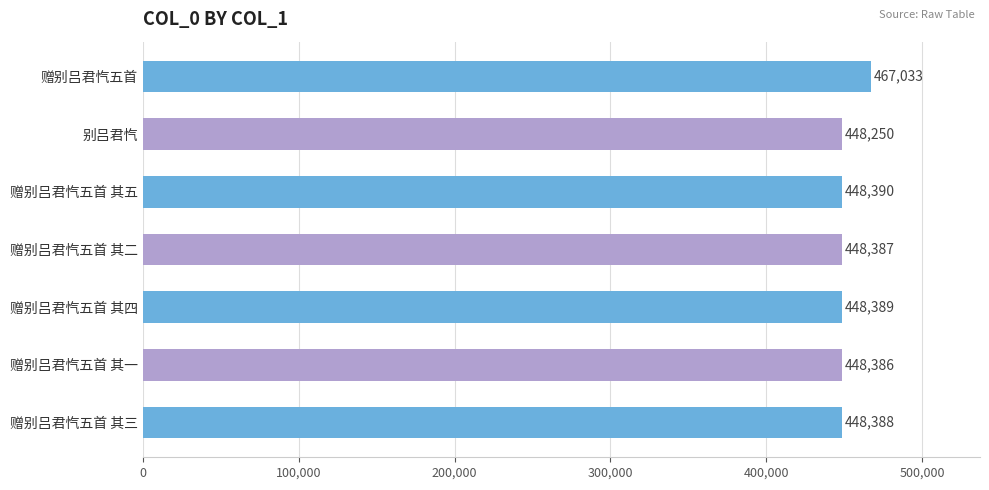

What is the label of the 2nd bar from the top?

别吕君忾